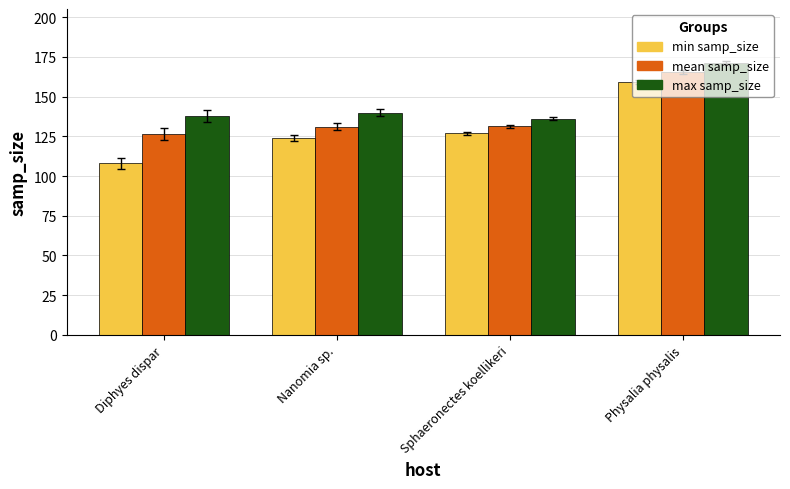

What is the minimum value for max samp_size?

136.0